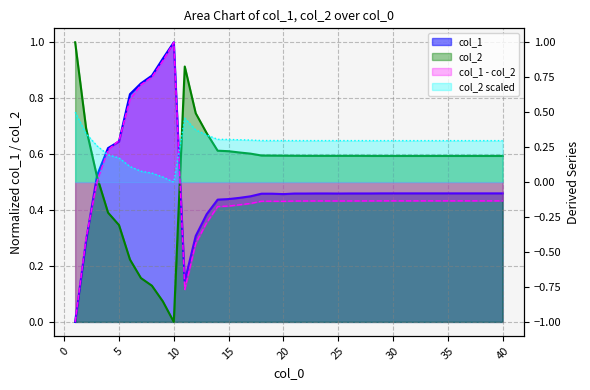

Reading left to right, extract all data points from this chart.

col_1: 0.0	0.3	0.5	0.6	0.6	0.8	0.9	0.9	0.9	1.0	0.1	0.3	0.4	0.4	0.4	0.4	0.4	0.5	0.5	0.5	0.5	0.5	0.5	0.5	0.5	0.5	0.5	0.5	0.5	0.5	0.5	0.5	0.5	0.5	0.5	0.5	0.5	0.5	0.5	0.5
col_2: 1.0	0.7	0.5	0.4	0.3	0.2	0.2	0.1	0.1	0.0	0.9	0.7	0.7	0.6	0.6	0.6	0.6	0.6	0.6	0.6	0.6	0.6	0.6	0.6	0.6	0.6	0.6	0.6	0.6	0.6	0.6	0.6	0.6	0.6	0.6	0.6	0.6	0.6	0.6	0.6